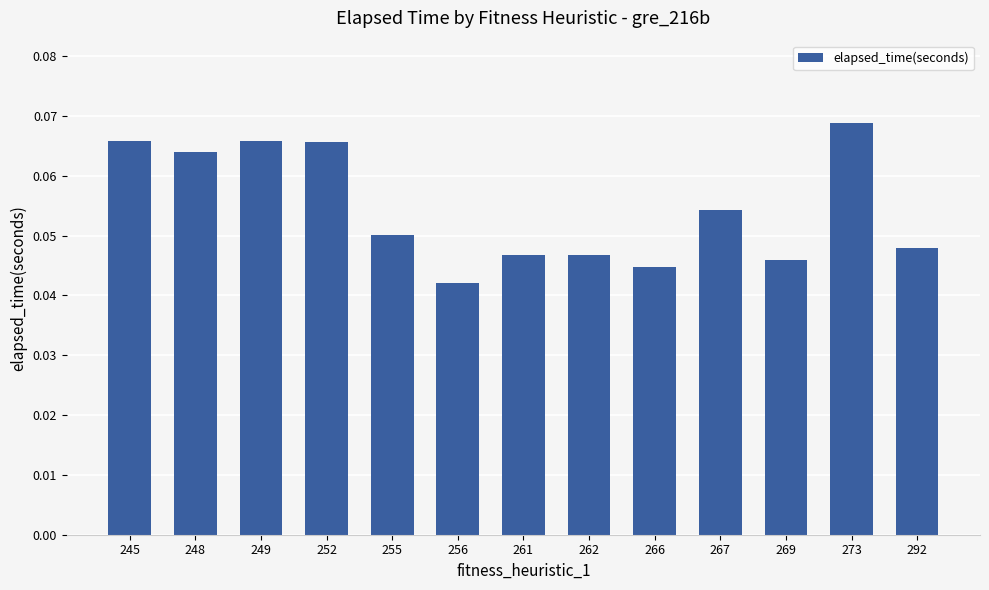

At which category does the chart reach its peak across all series?

273